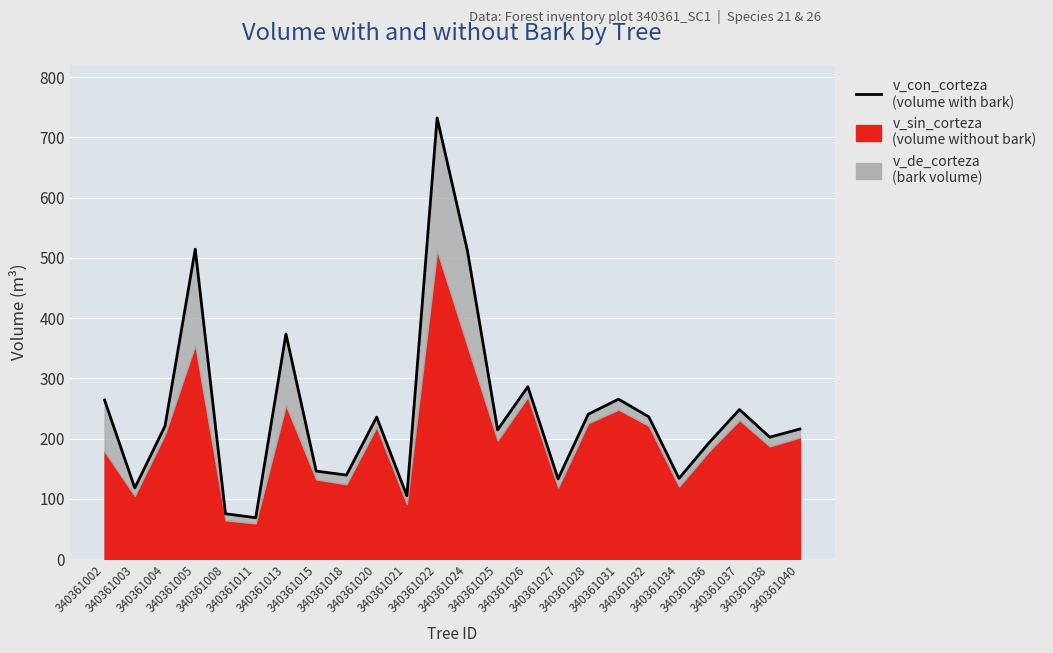

What is the greatest value displayed?

732.1